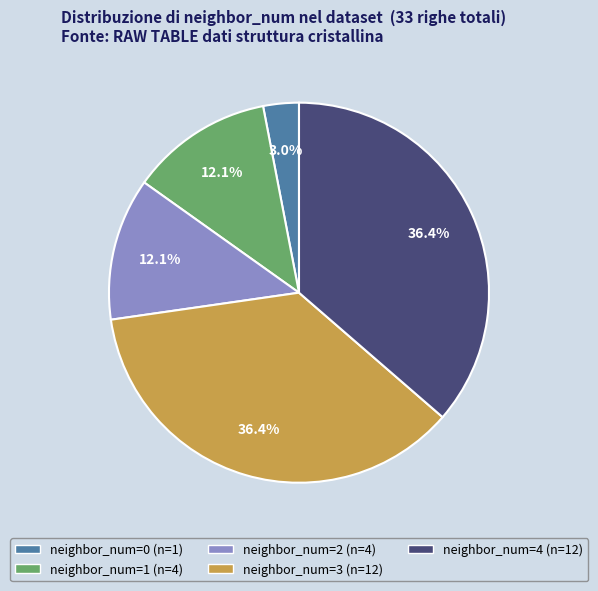

Does any single category account for the majority?

No